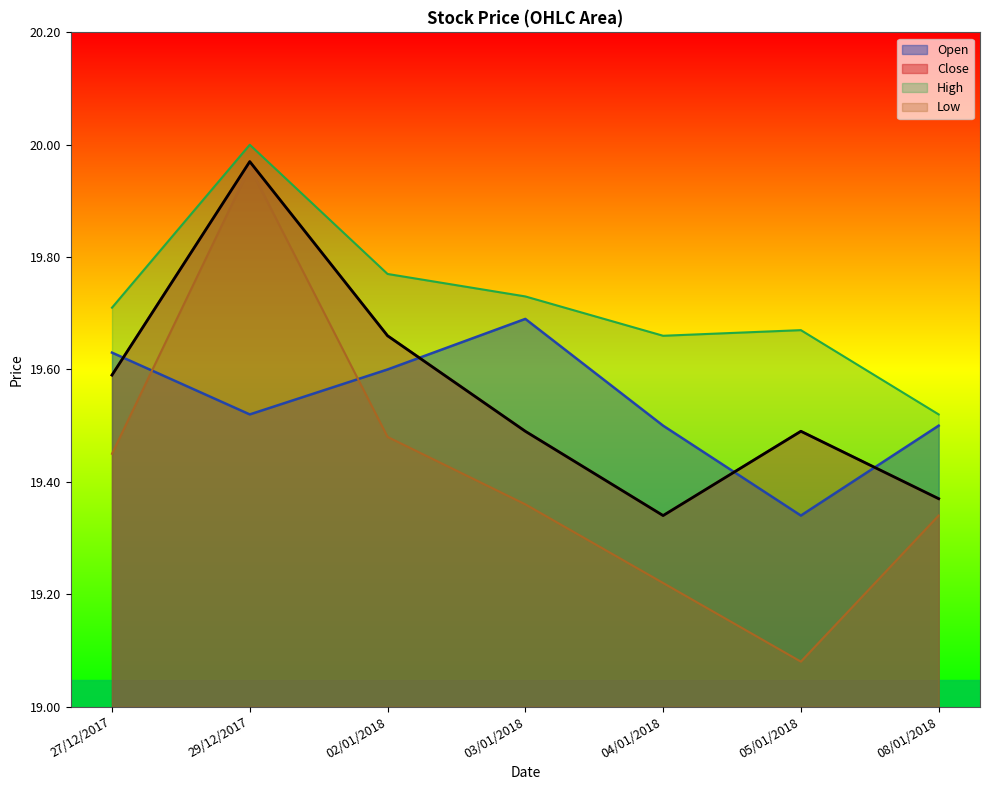

List the series in order of their peak value, lowest first.

Open, Low, Close, High